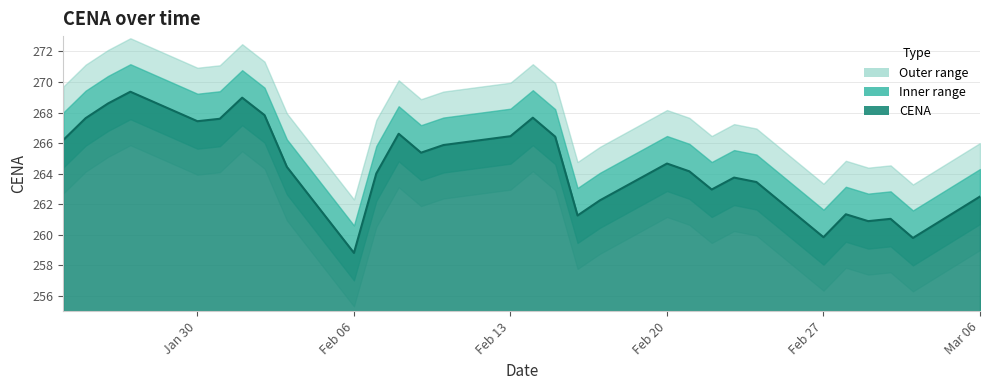

The value at 2023-02-23 is 384.5. True or false?

False